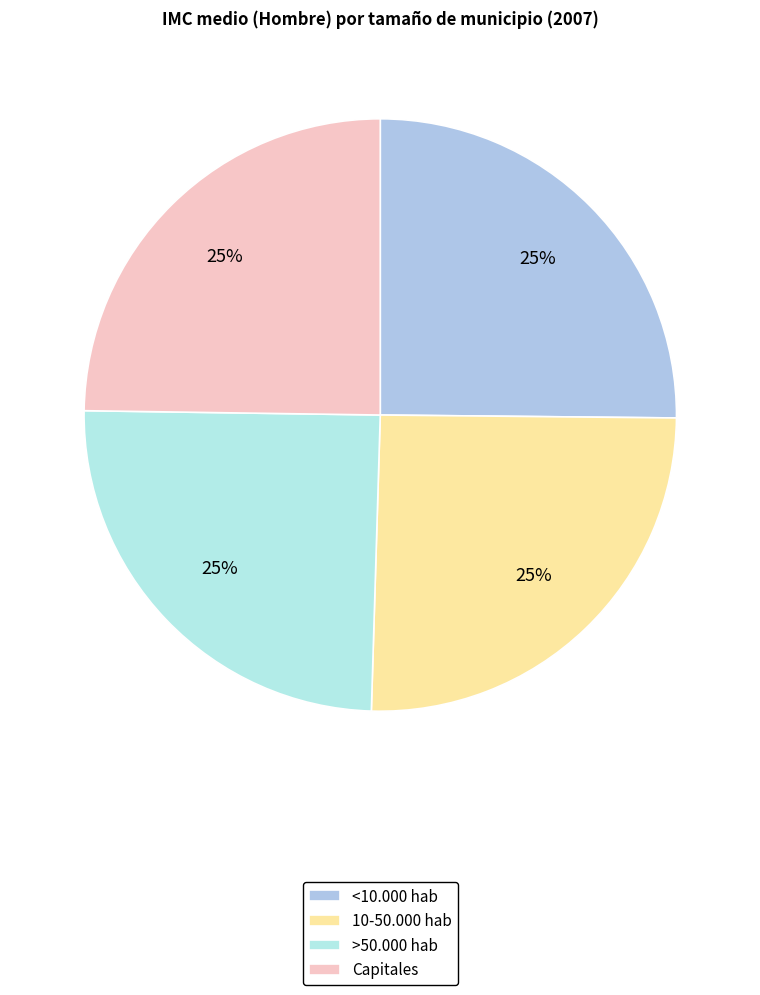

What is the ratio of the value at >50.000 hab to the value at 10-50.000 hab?

1.0